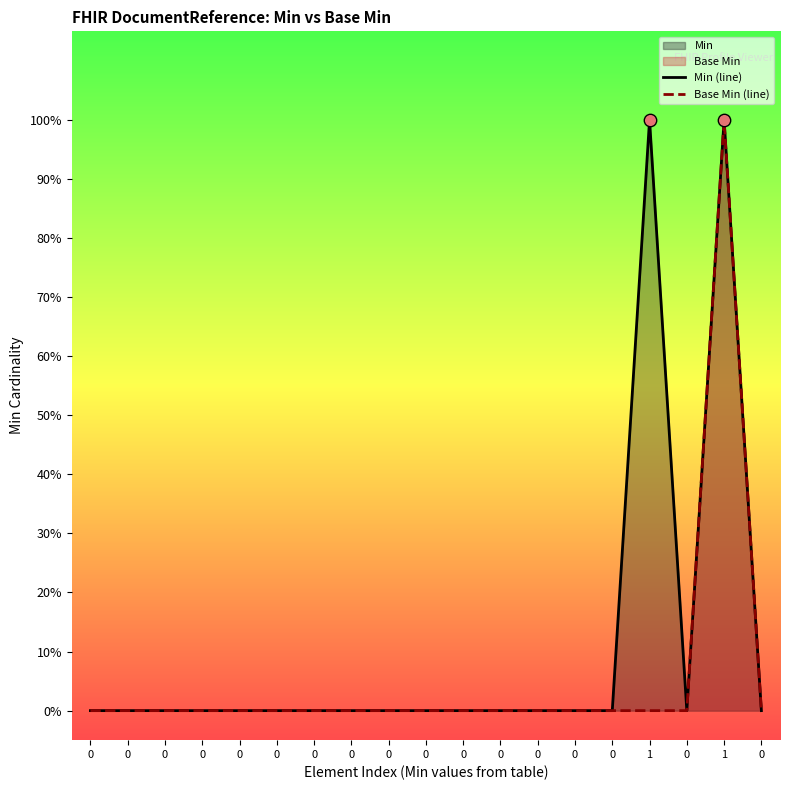

Which series reaches the minimum Y coordinate?

Min (line)